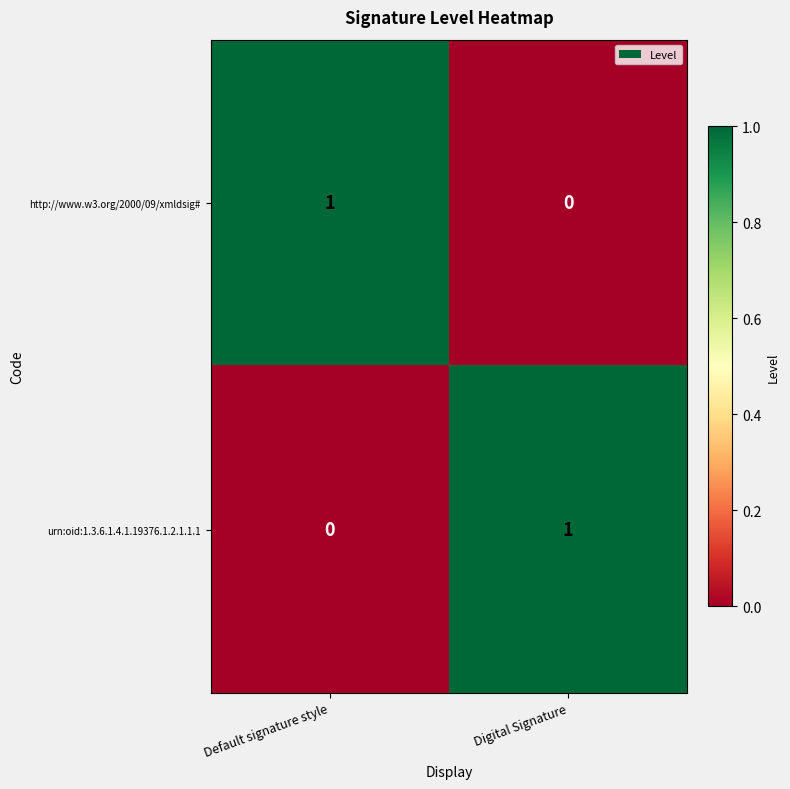

What is the greatest value displayed?

1